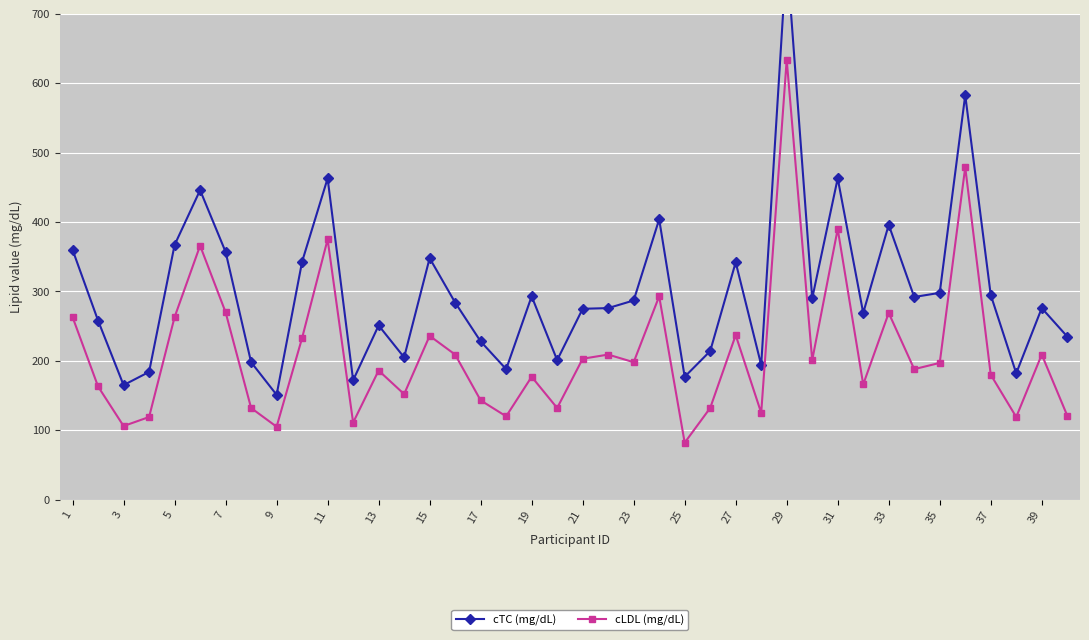

Which series has the largest range (max minus min)?

cTC (mg/dL)